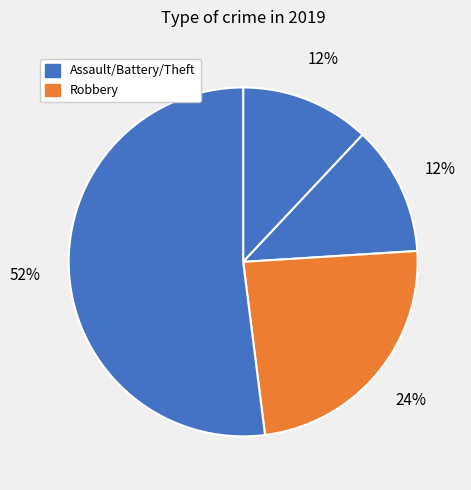

How many segments does this pie chart have?

4